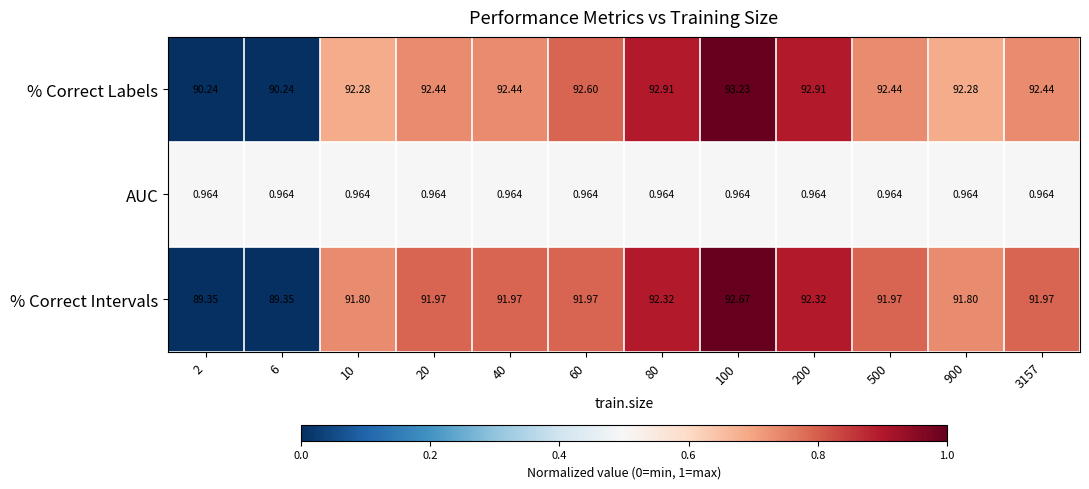

Is the value of % Correct Labels at 10 greater than the value of % Correct Intervals at 80?

No